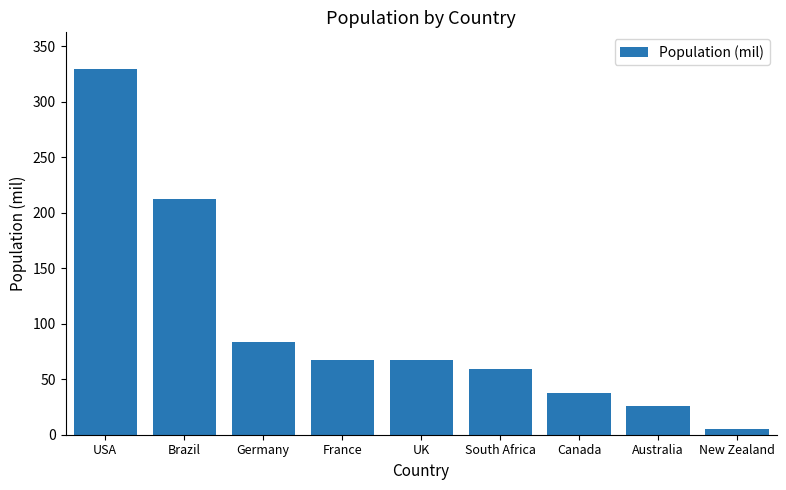

What is the average value?

98.7